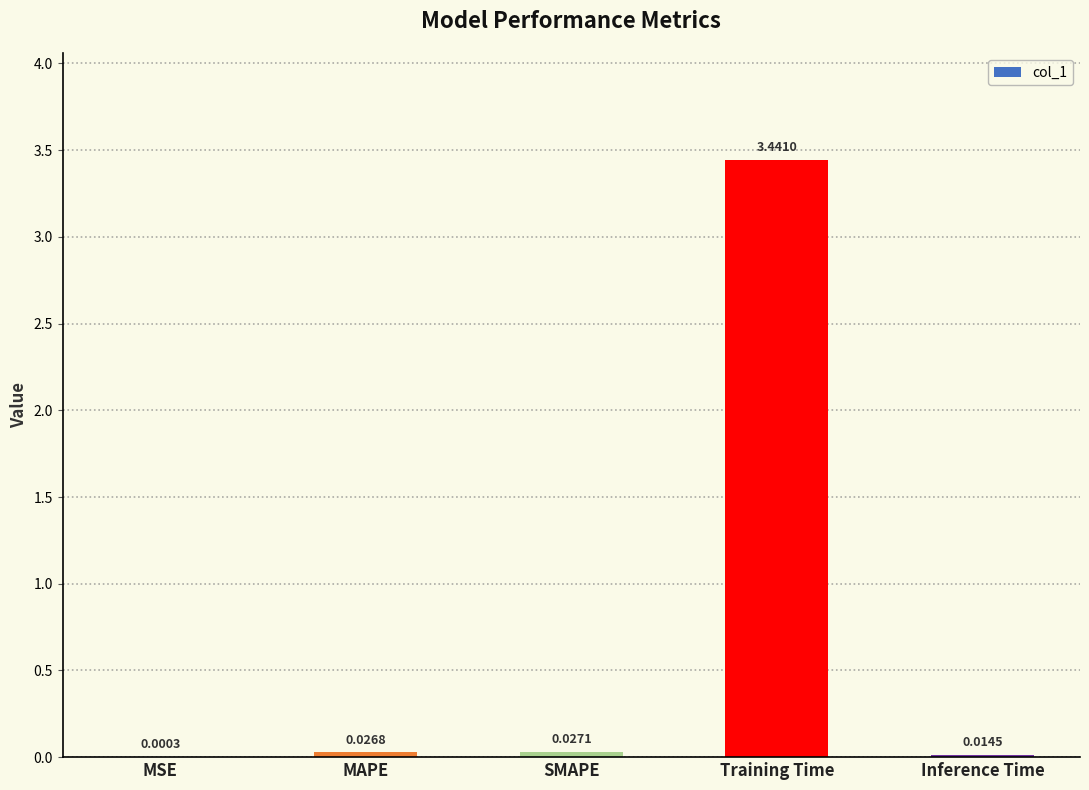

How many series are shown in this chart?

1